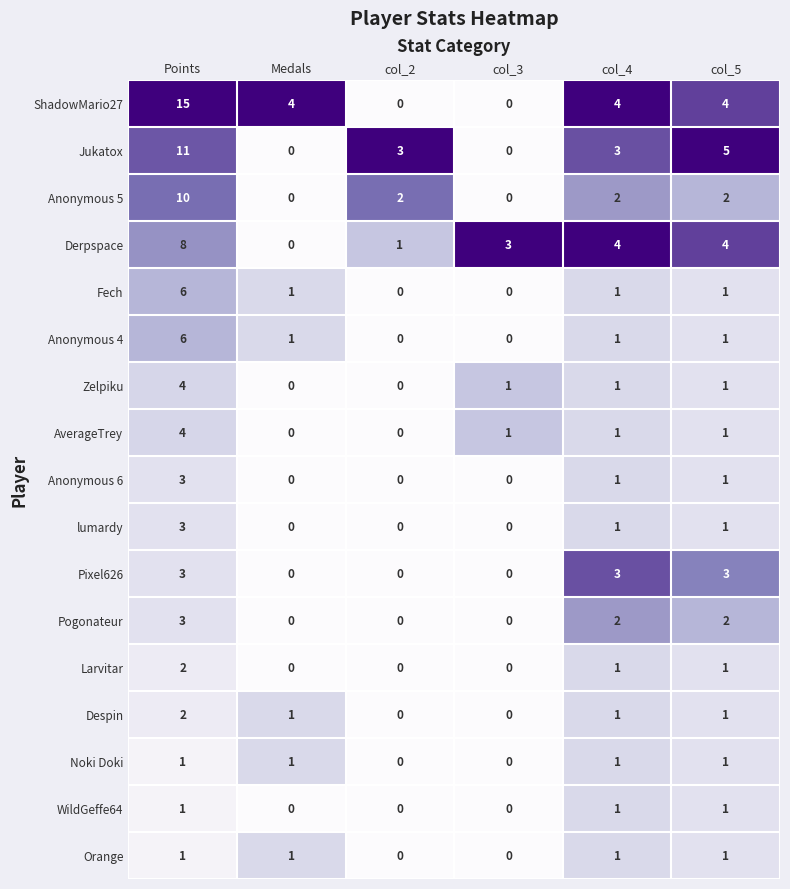

Which series has the largest total across all categories?

ShadowMario27